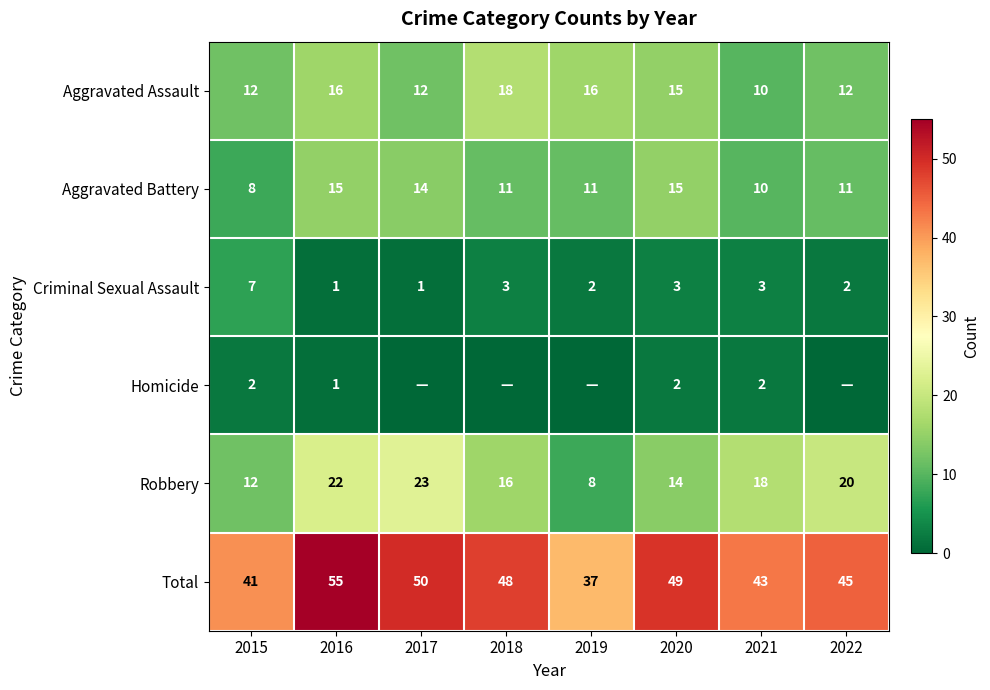

True or false: Homicide has a value of 3 at 2021.

False